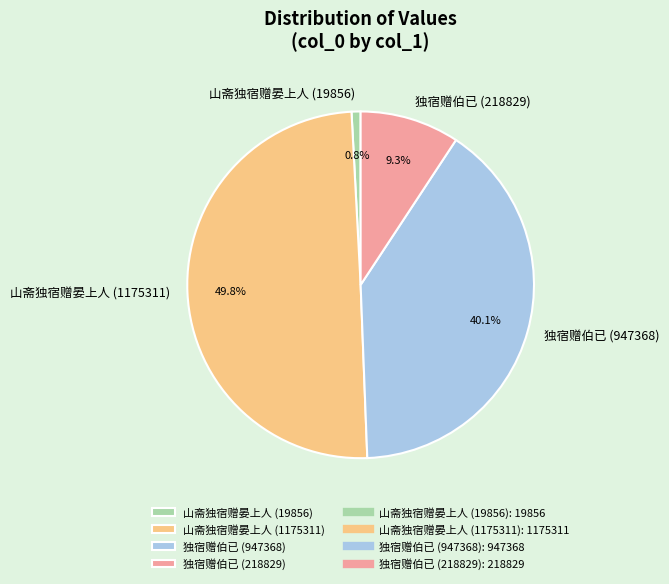

Is 山斋独宿赠晏上人 (19856) the majority of the pie?

No